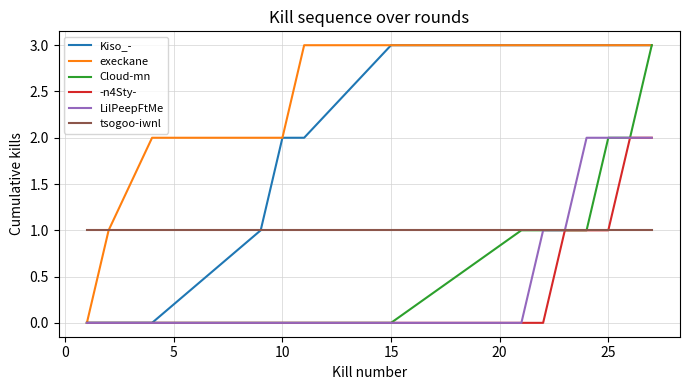

Which series has the largest total across all categories?

execkane